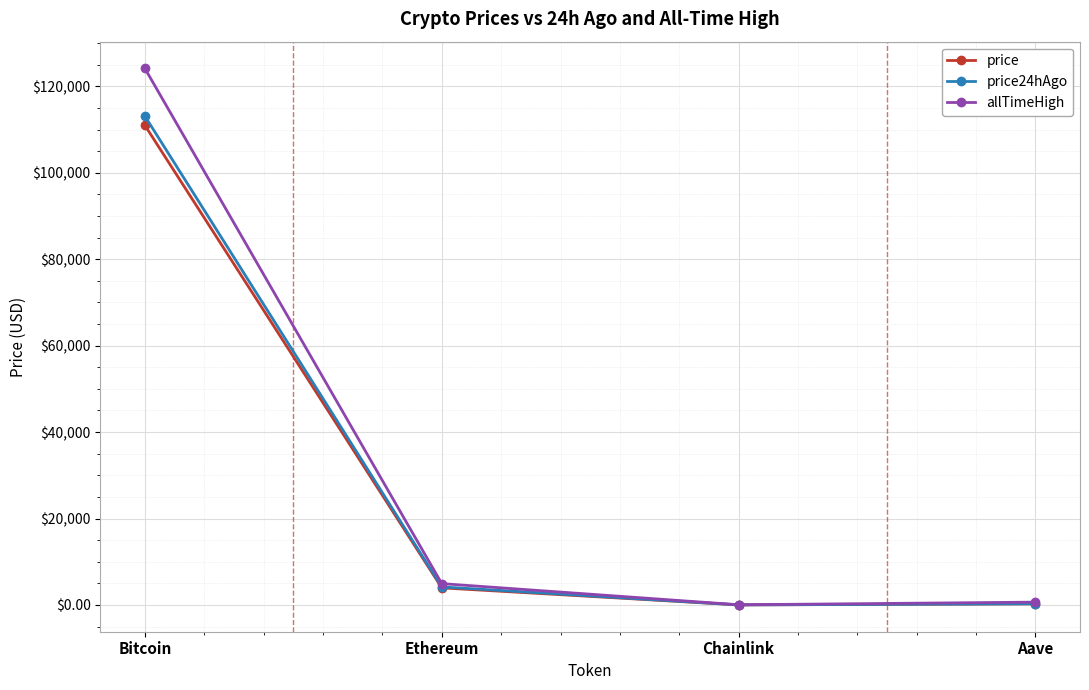

Which category has the highest value in the price series?

Bitcoin